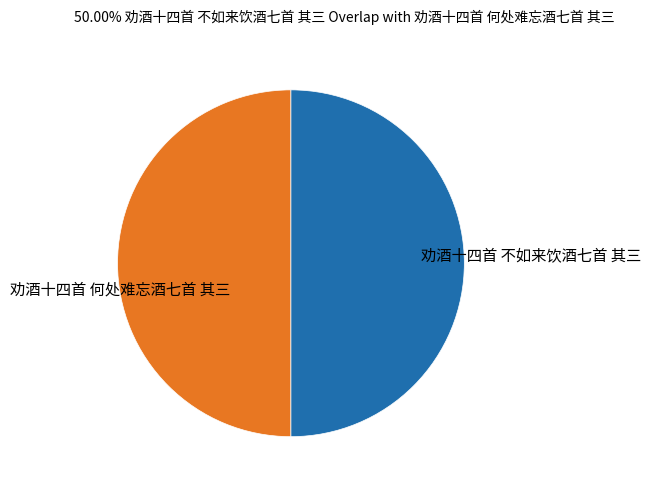

Is it true that 劝酒十四首 不如来饮酒七首 其三 is 50% of the pie?

True